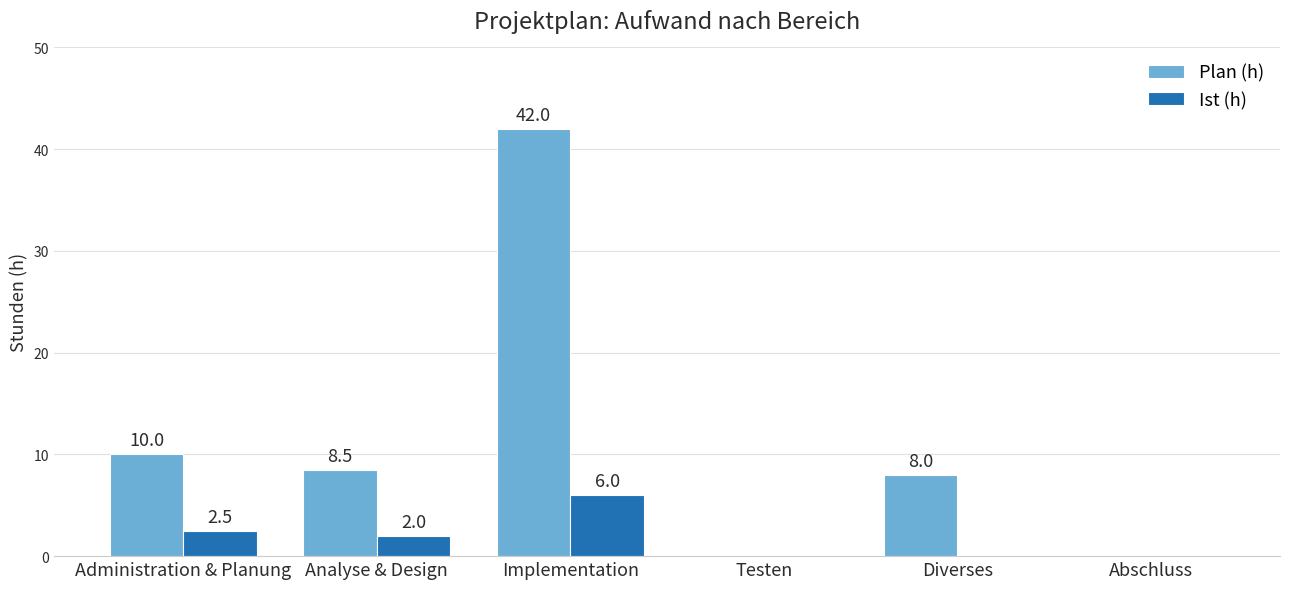

At which label does Plan (h) first exceed 8?

Administration & Planung